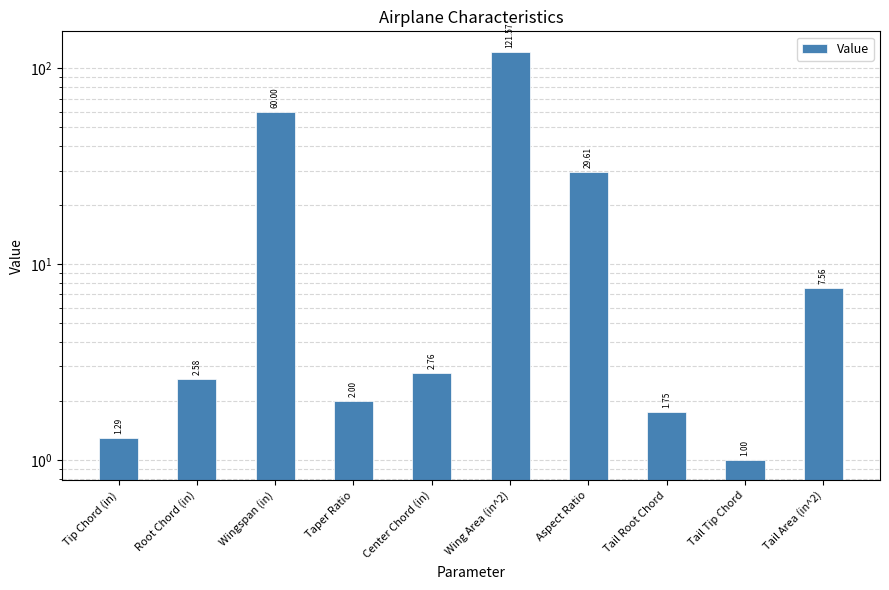

What is the sum of all values?

230.1